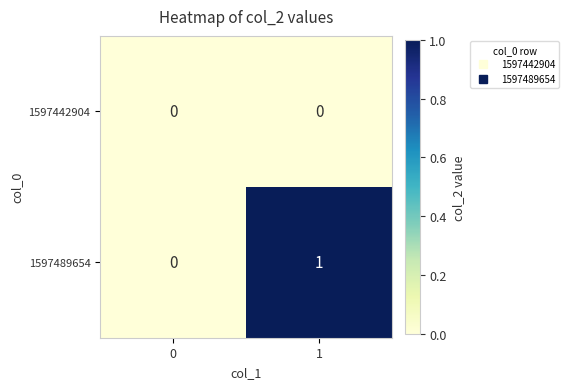

Reading left to right, what are all the values shown in this chart?

1597442904: 0	0
1597489654: 0	1